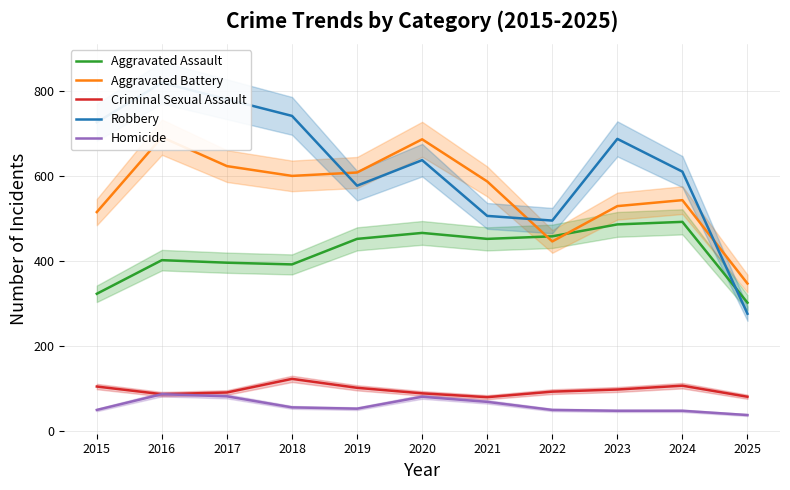

How many lines are shown in the chart?

5